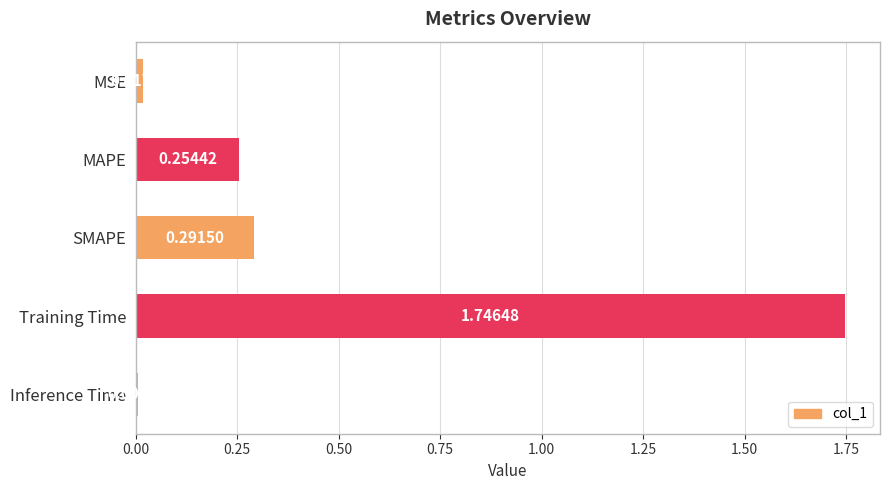

What is the change in value from Training Time to Inference Time?

-1.7